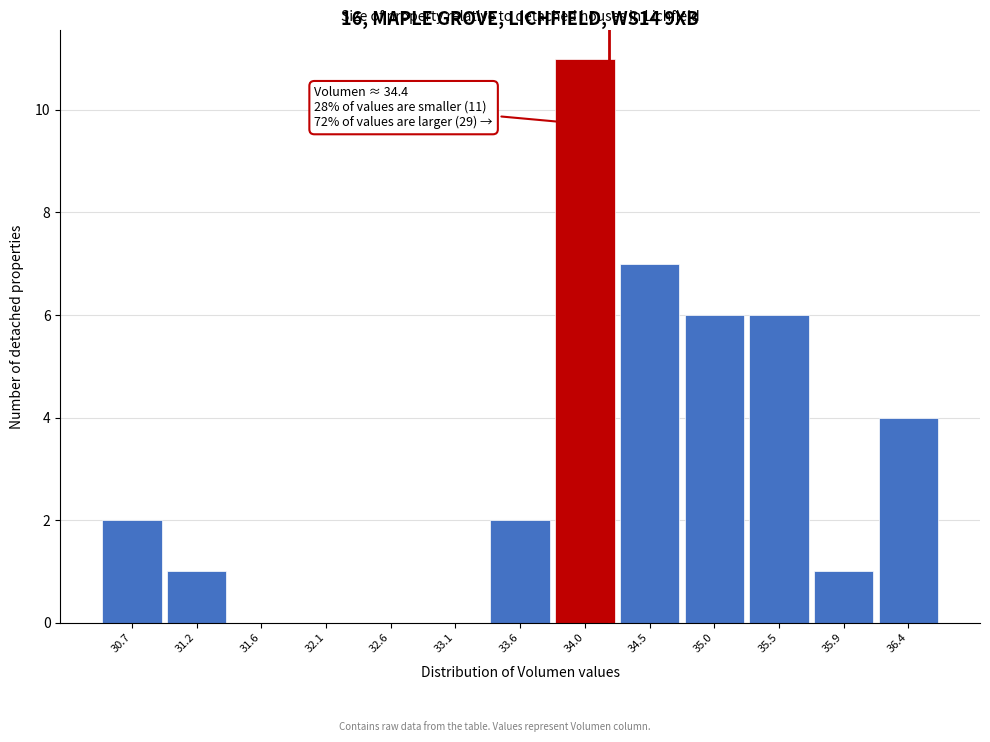

Reading left to right, list all the values displayed in this chart.

30.7=2	31.2=1	31.6=0	32.1=0	32.6=0	33.1=0	33.6=2	34.0=11	34.5=7	35.0=6	35.5=6	35.9=1	36.4=4